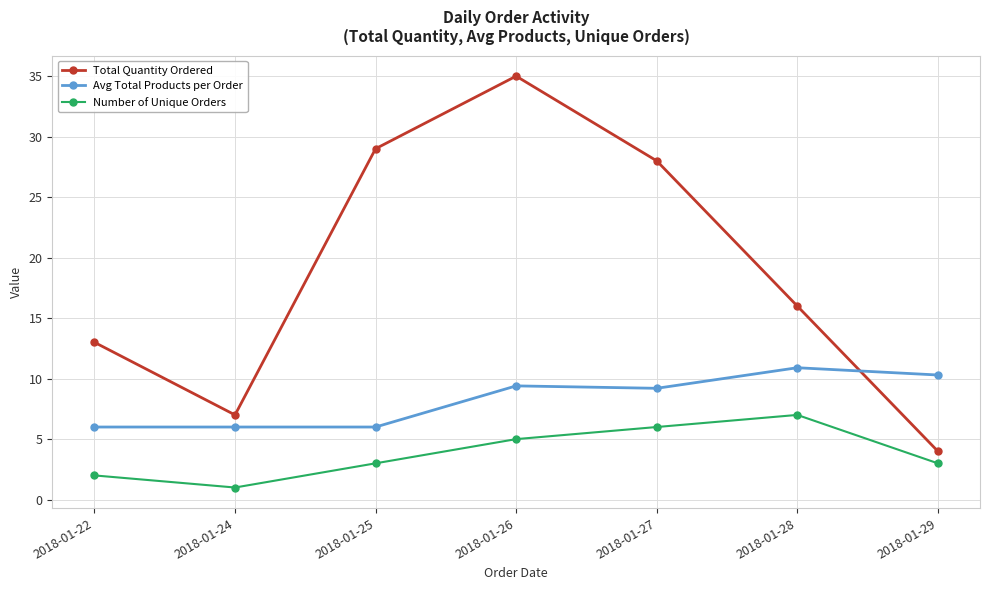

At which label does Total Quantity Ordered first exceed 16?

2018-01-25